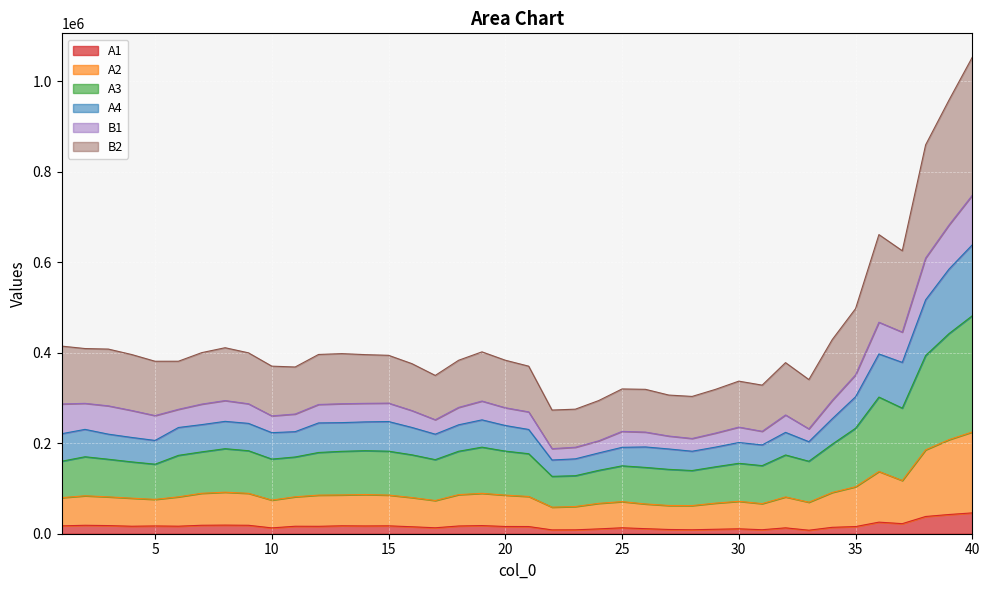

What are all the series names shown in the legend?

A1, A2, A3, A4, B1, B2